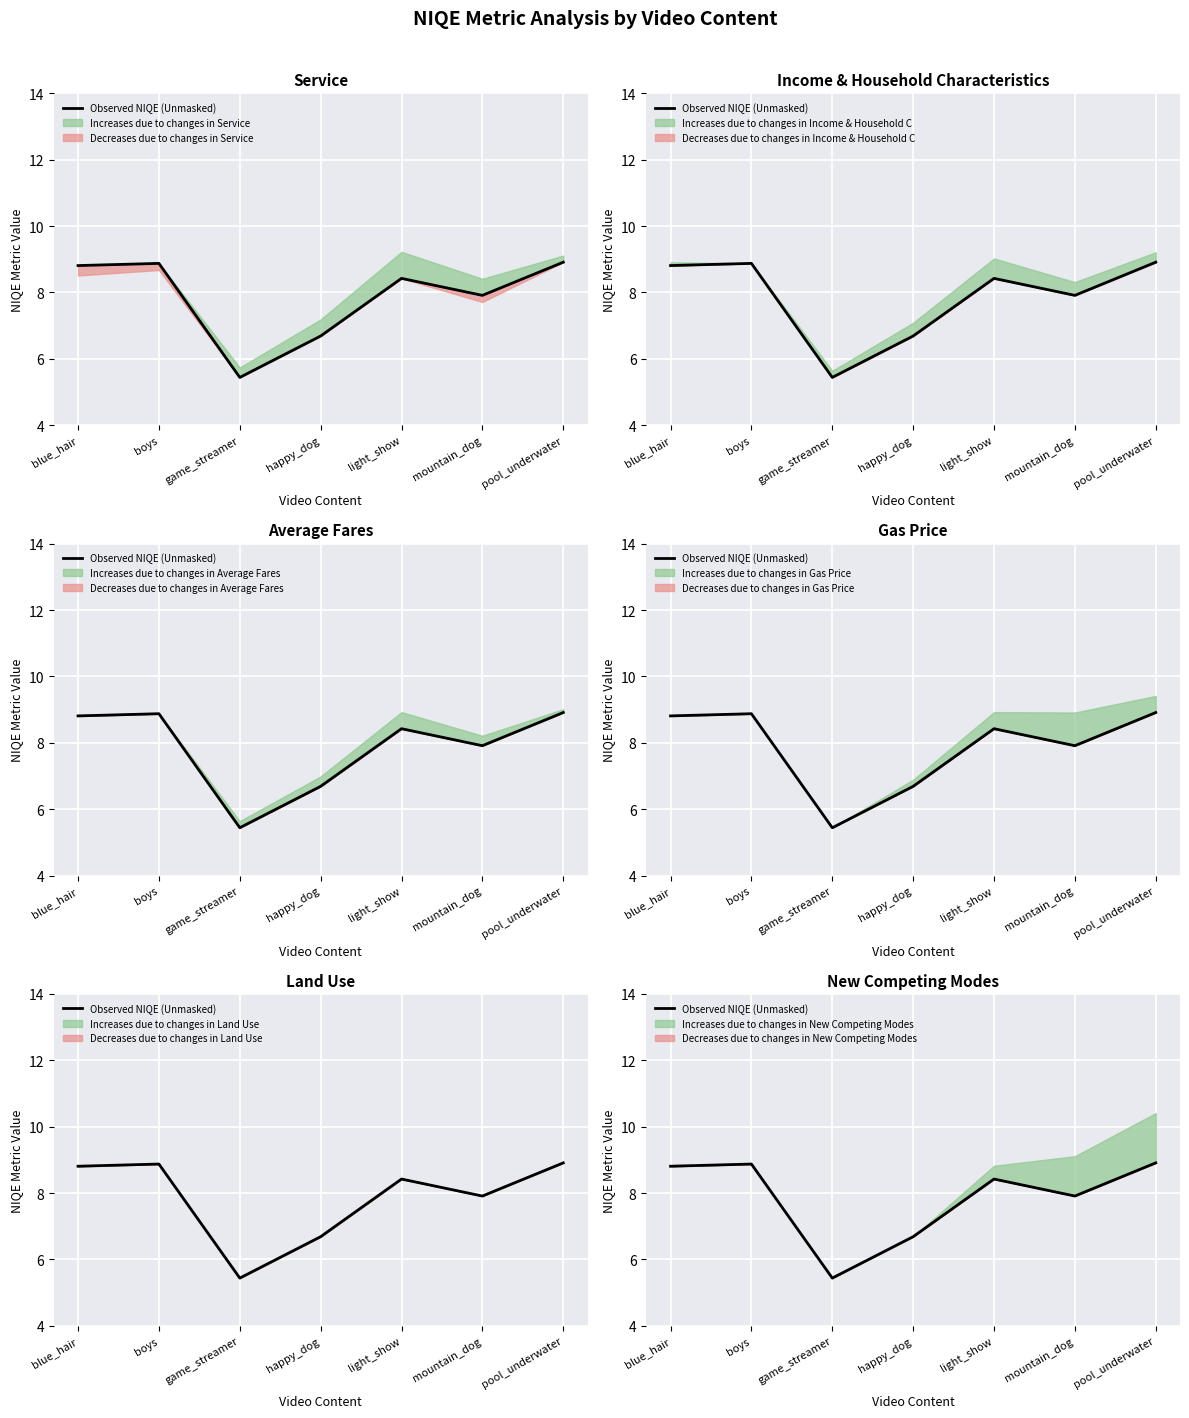

At which label does the data first exceed 8?

blue_hair